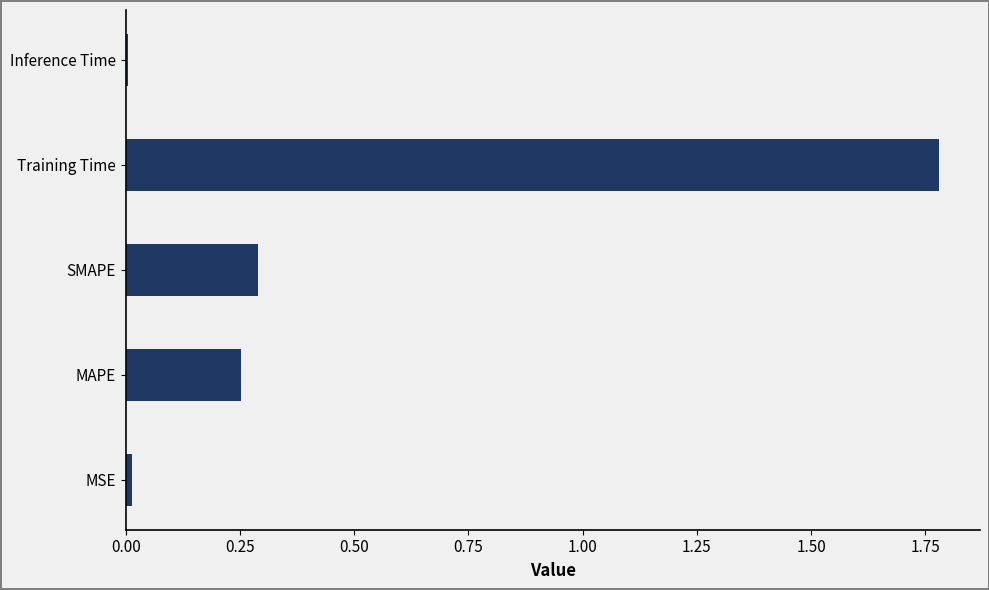

Which label corresponds to the largest value in the chart?

Training Time